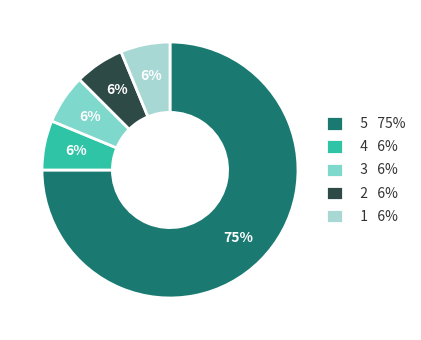

What is the ratio of the value at 3 6% to the value at 1 6%?

1.0